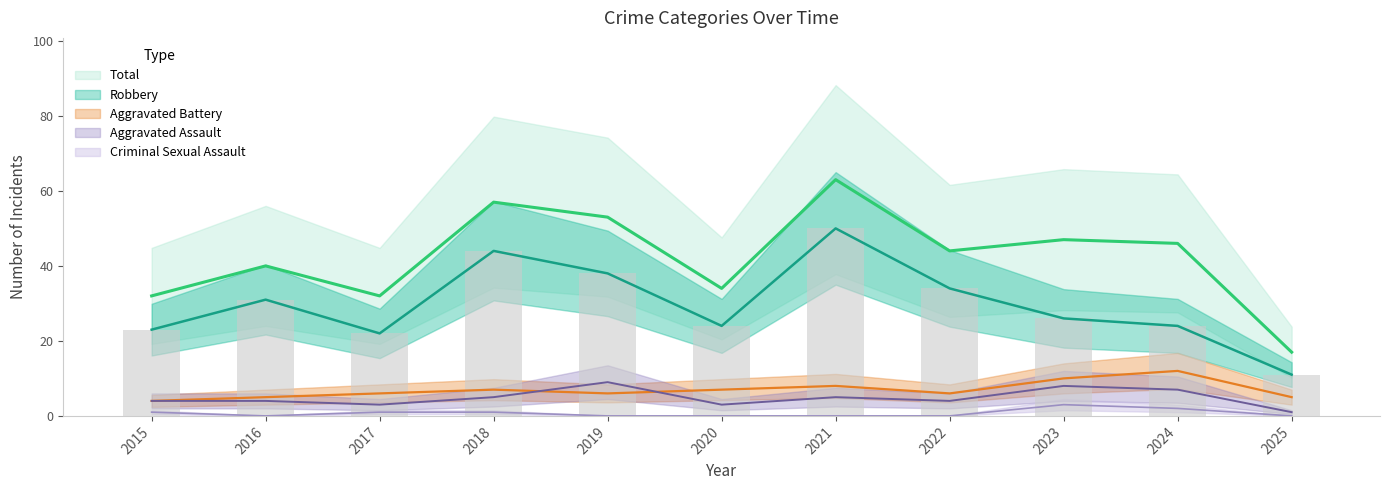

The value of Criminal Sexual Assault at 2018 is 2. True or false?

False